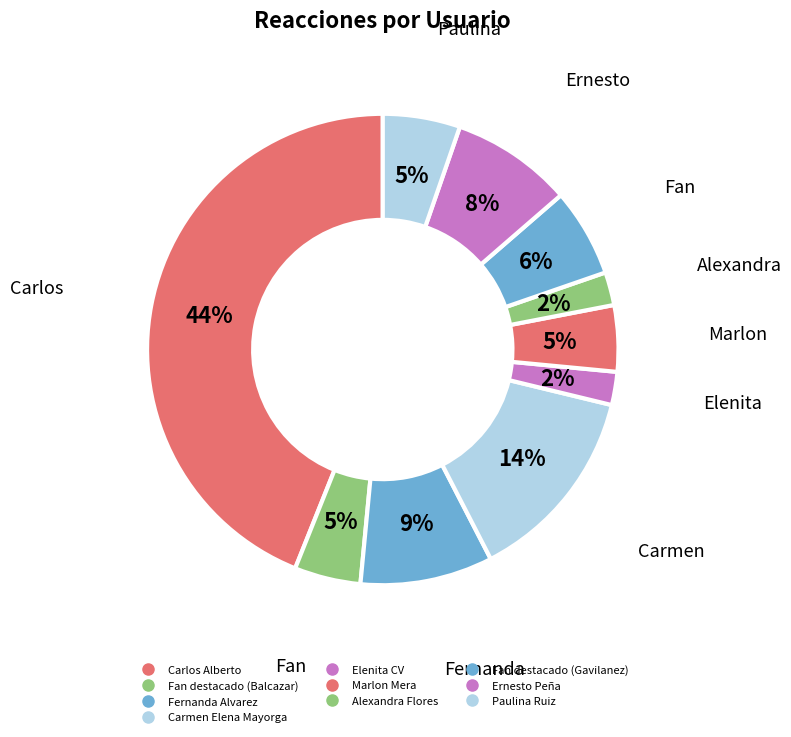

Count the number of slices in the pie.

10